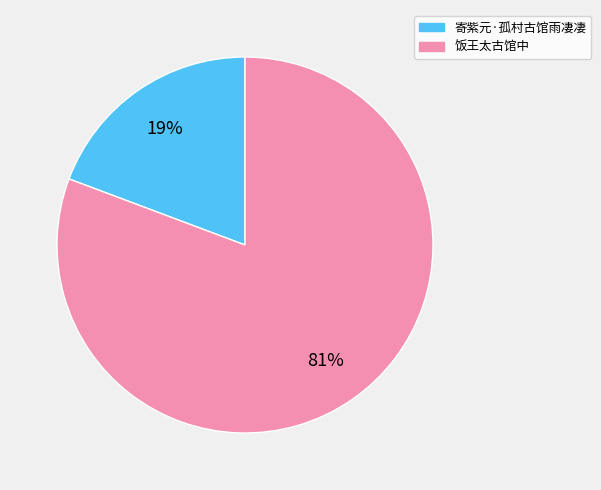

Between 寄紫元·孤村古馆雨凄凄 and 饭王太古馆中, which is larger?

饭王太古馆中